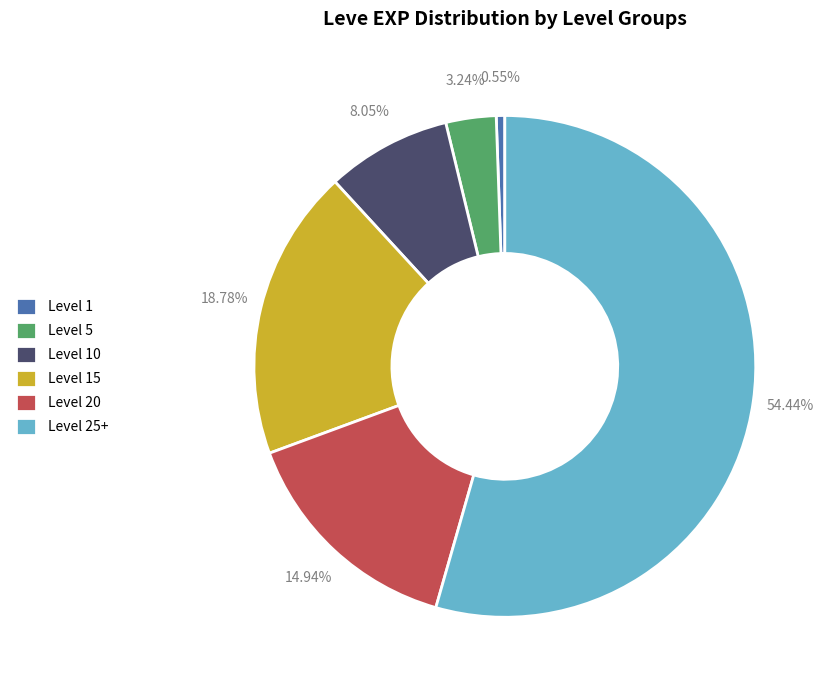

Which category has the smallest portion of the pie?

Level 1